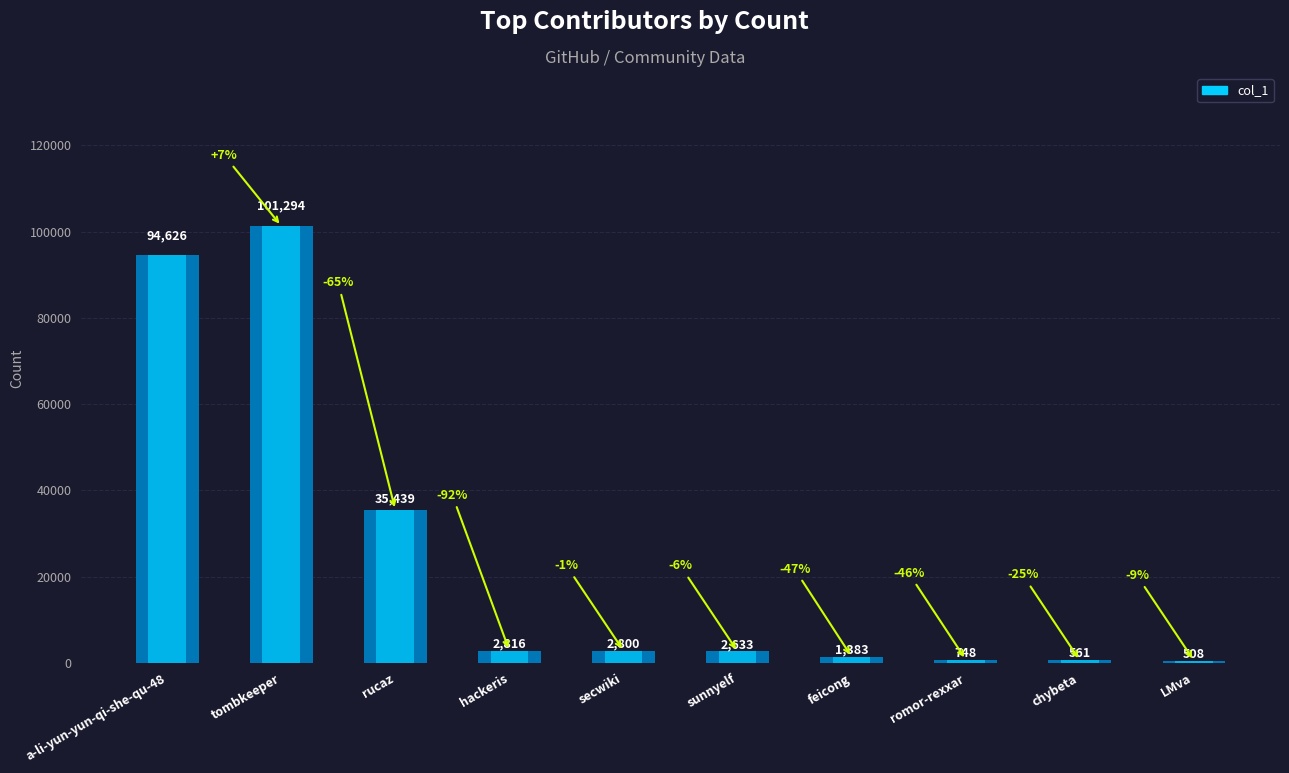

Are the bars grouped side by side (vs. stacked)?

No